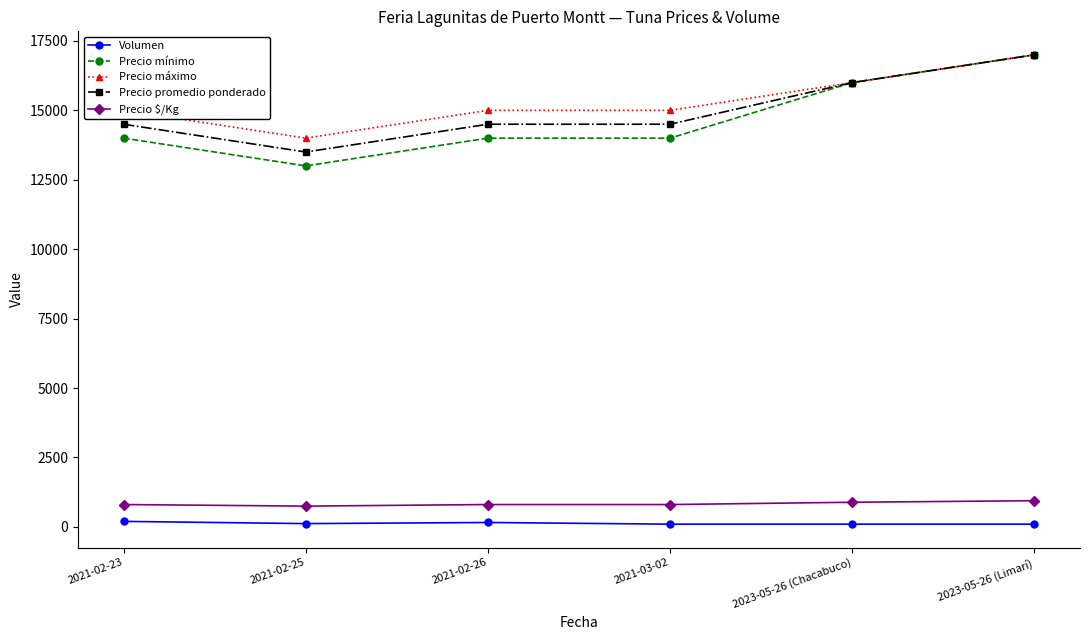

Is the value of Precio máximo at 2021-02-26 greater than the value of Precio $/Kg at 2021-03-02?

Yes